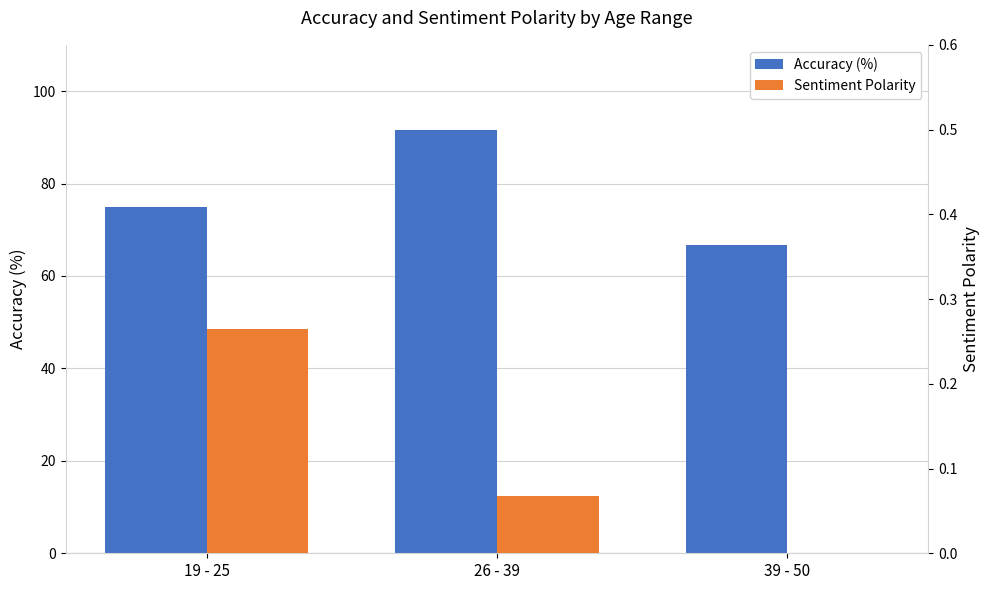

The value of Sentiment Polarity at 39 - 50 is 0.0. True or false?

True